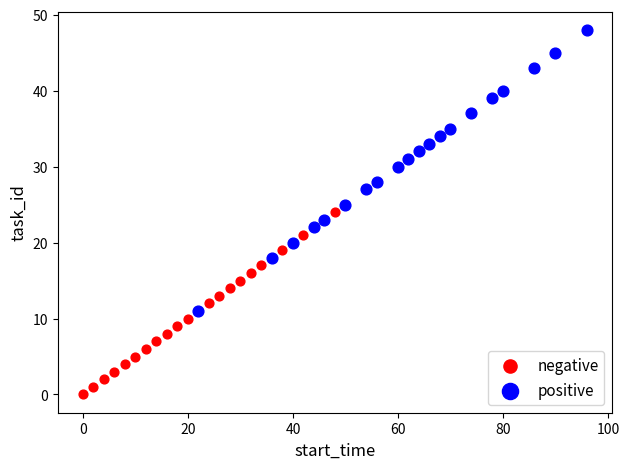

Which series has the largest Y range (max minus min)?

positive